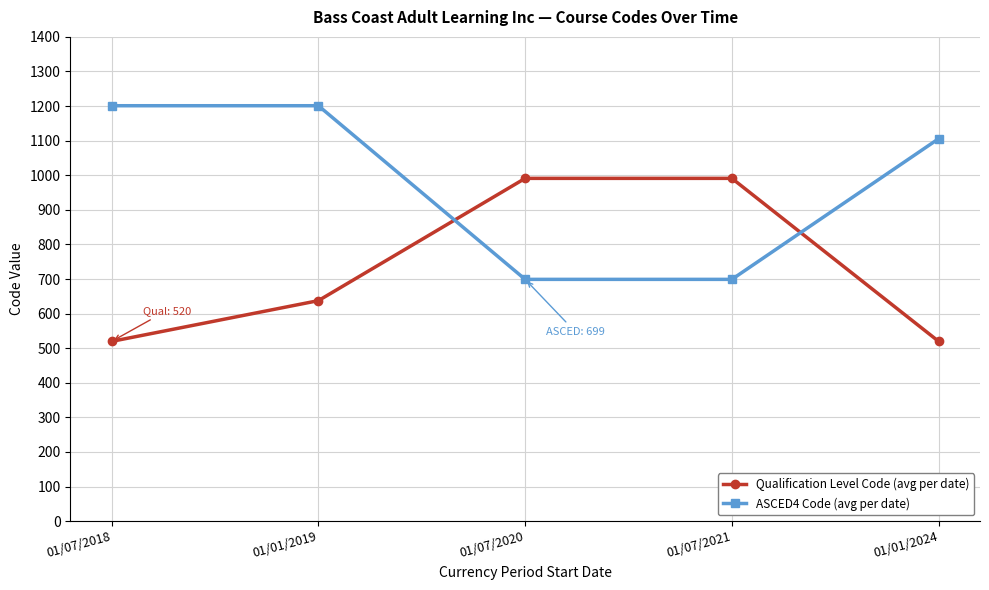

Is it true that ASCED4 Code (avg per date) equals 1693.7 at 01/01/2024?

False